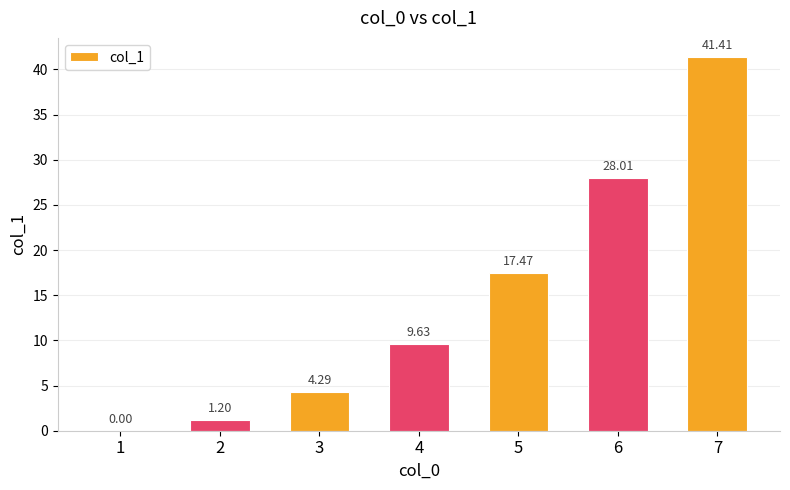

What is the maximum value shown in the chart?

41.4